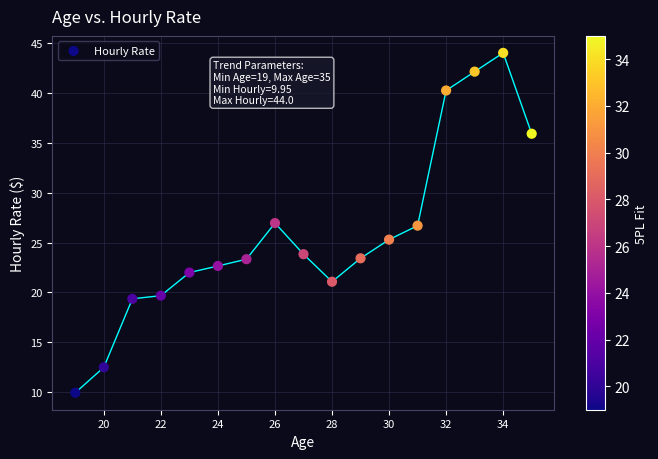

What is the range of X values (max minus min)?

16.0